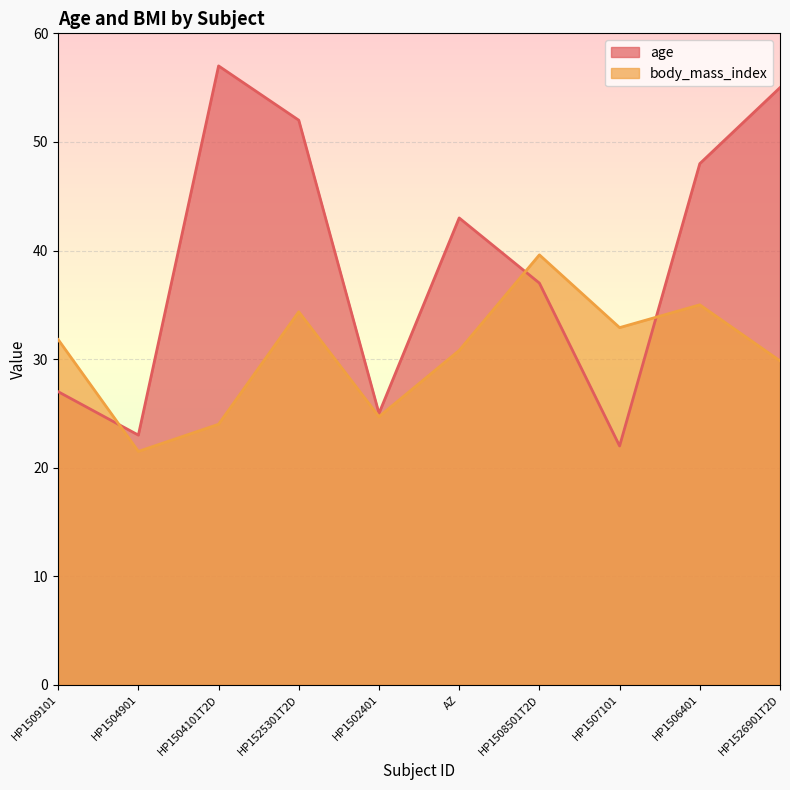

How many times do body_mass_index and age cross each other?

3